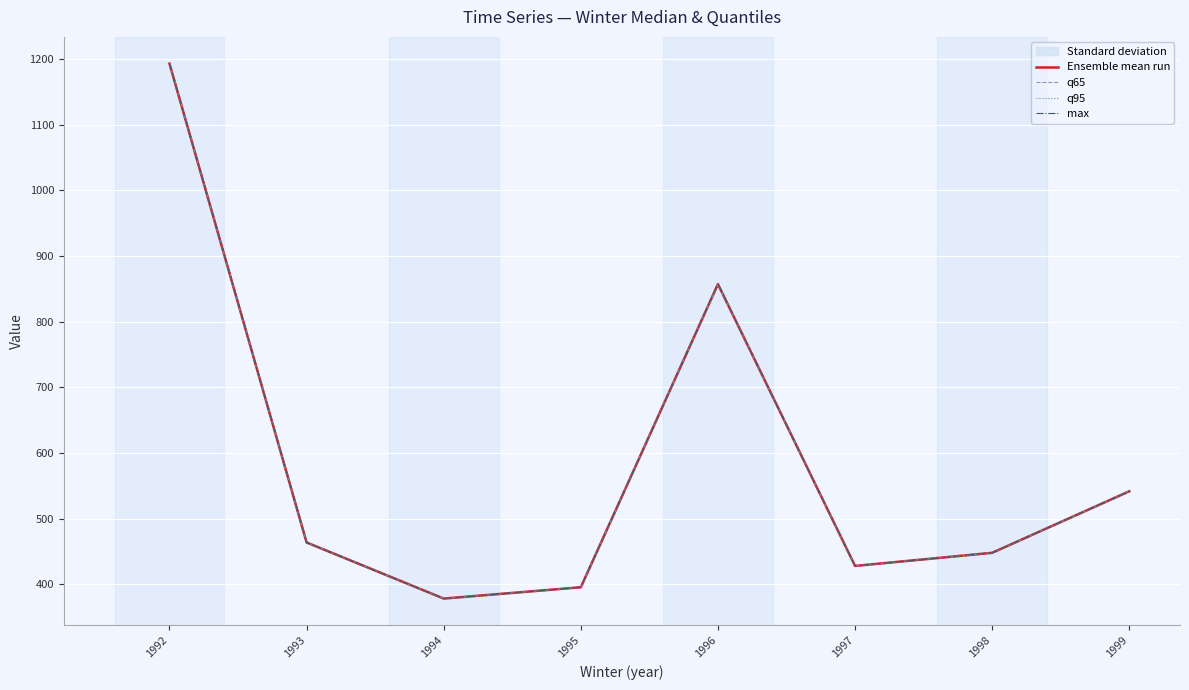

Is this an area chart (filled region under the line)?

No